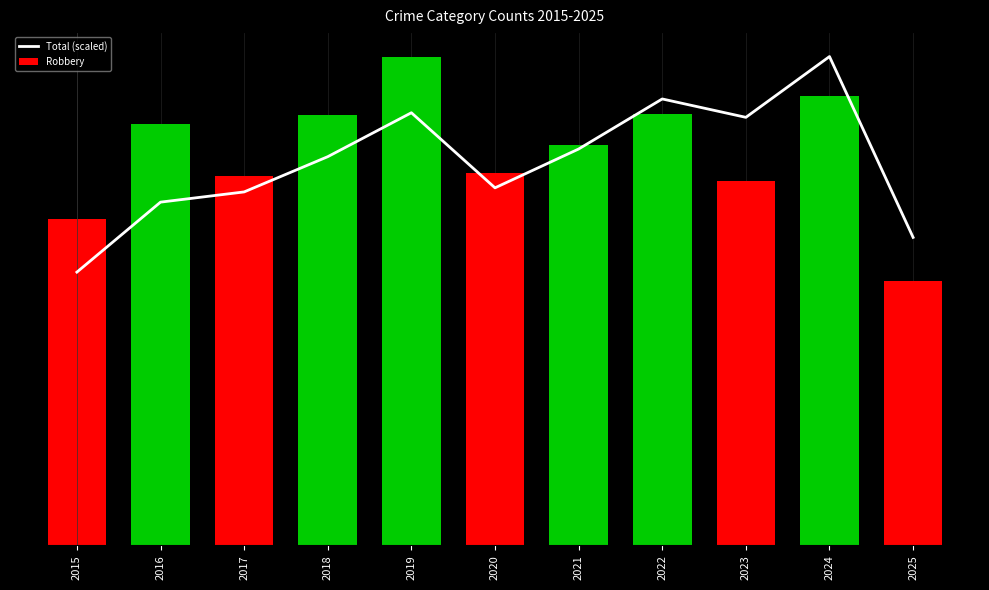

At which category is the sum across all series the highest?

2024